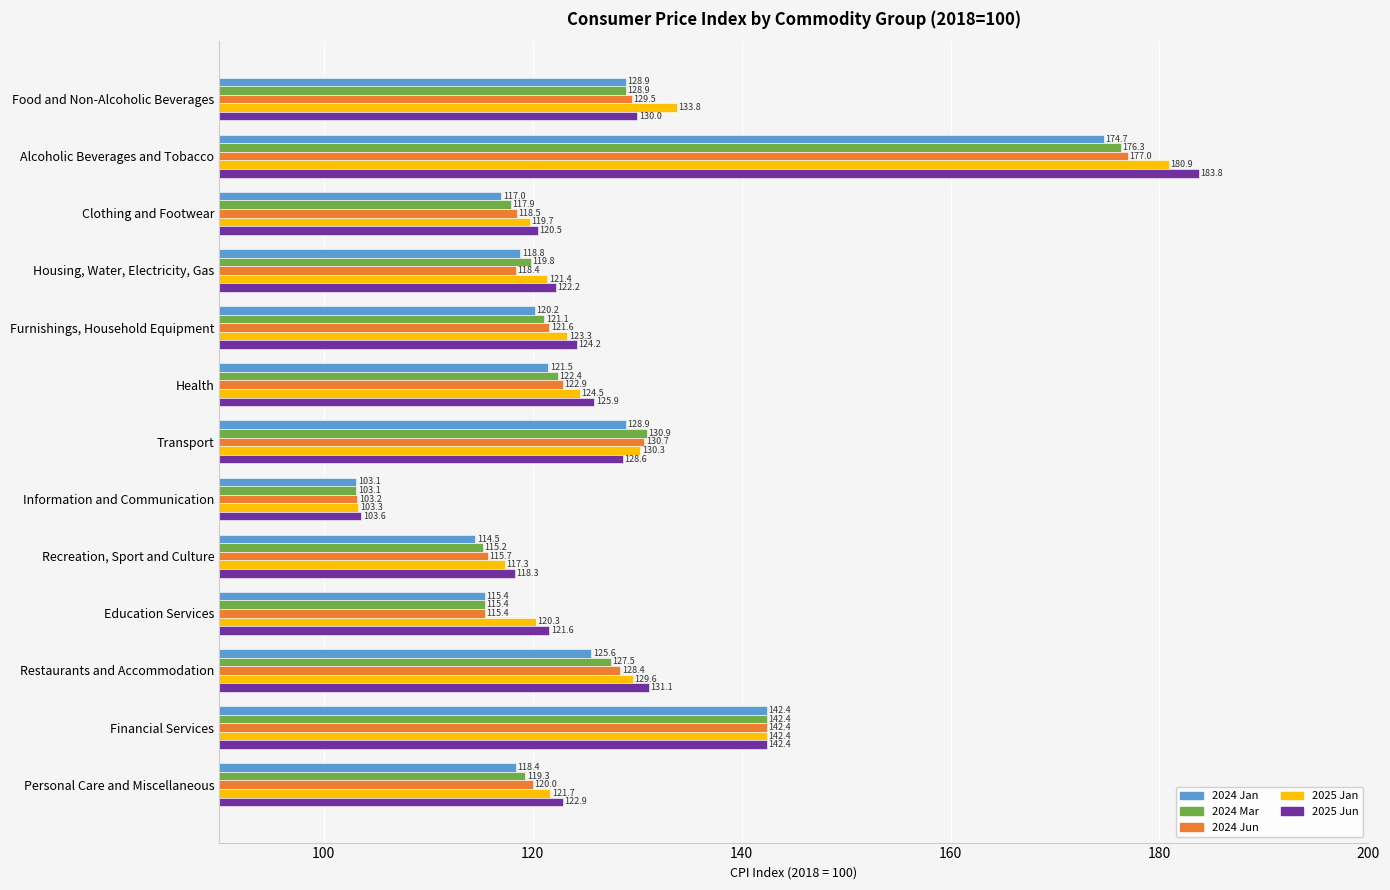

Is it true that 2025 Jun equals 215.0 at Restaurants and Accommodation?

False